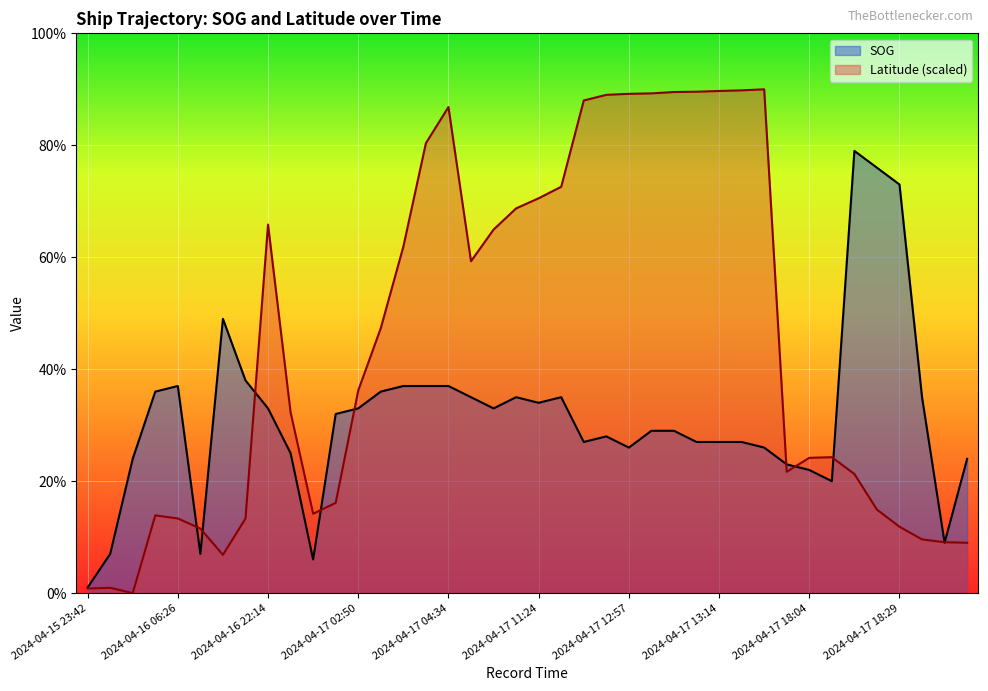

What is the approximate value of SOG at 2024-04-17 18:17?

7.9